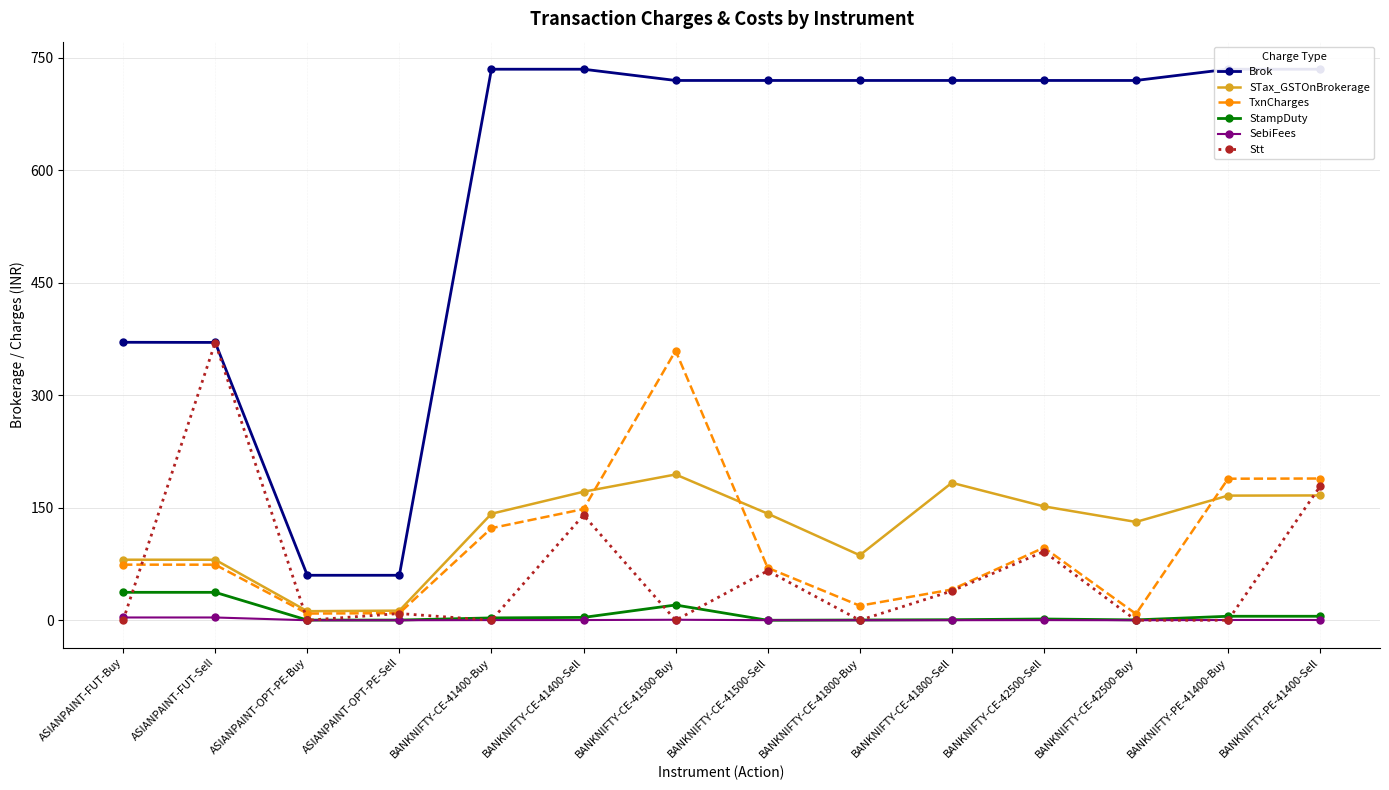

At how many categories does at least one series exceed 315?

12